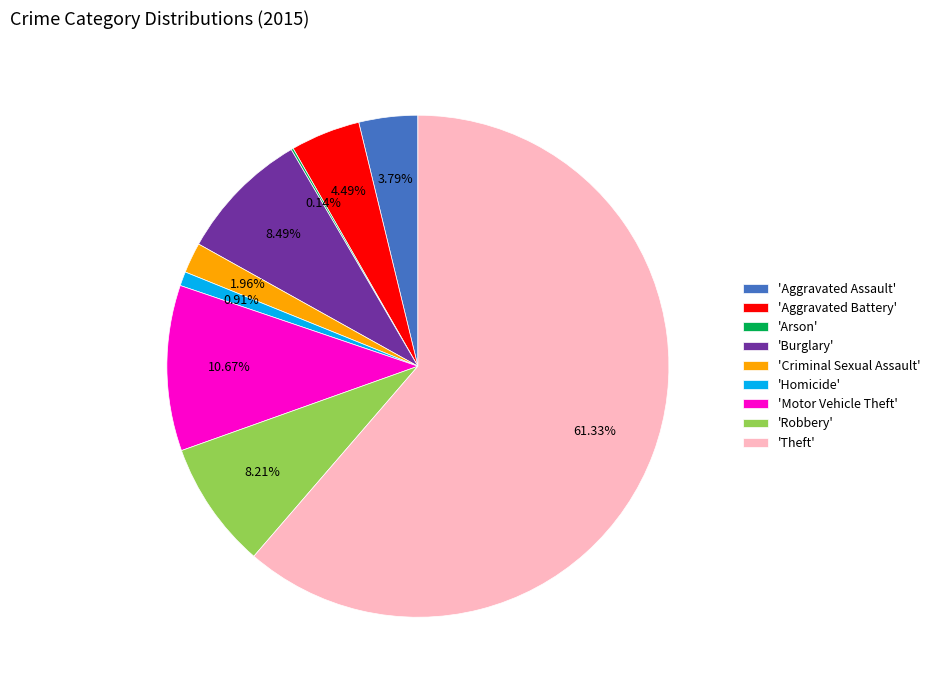

What is the largest slice in the pie chart?

'Theft'